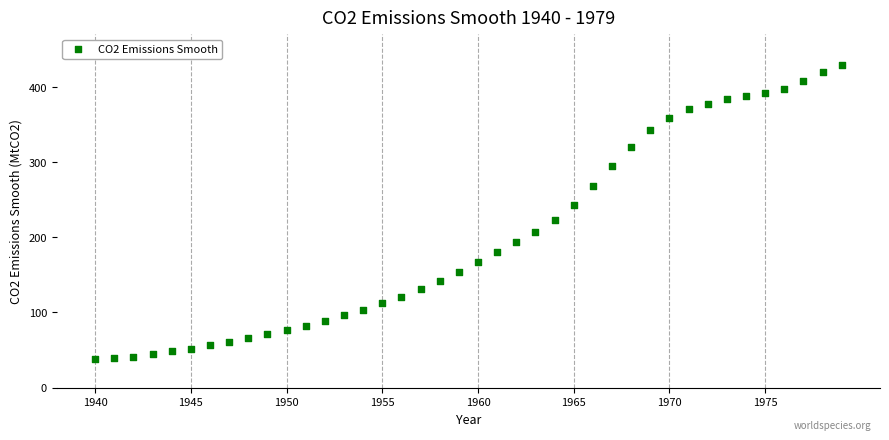

What is the range of X values (max minus min)?

39.0